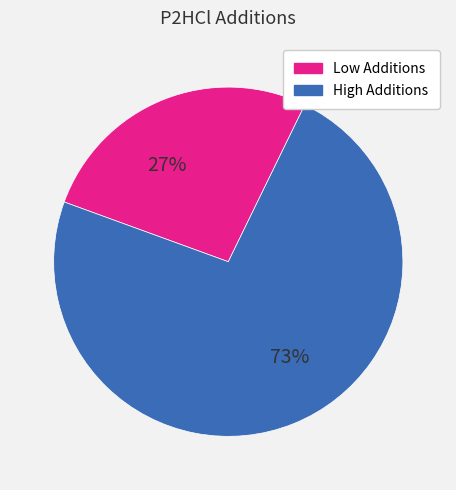

Which has a higher value, High Additions or Low Additions?

High Additions